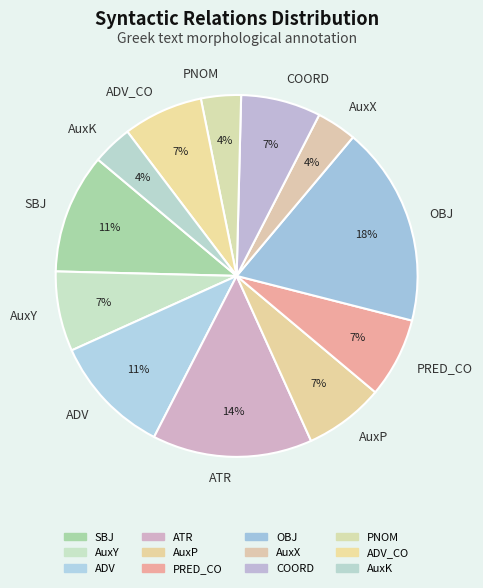

To the nearest percent, what percentage of the pie is PRED_CO?

7%